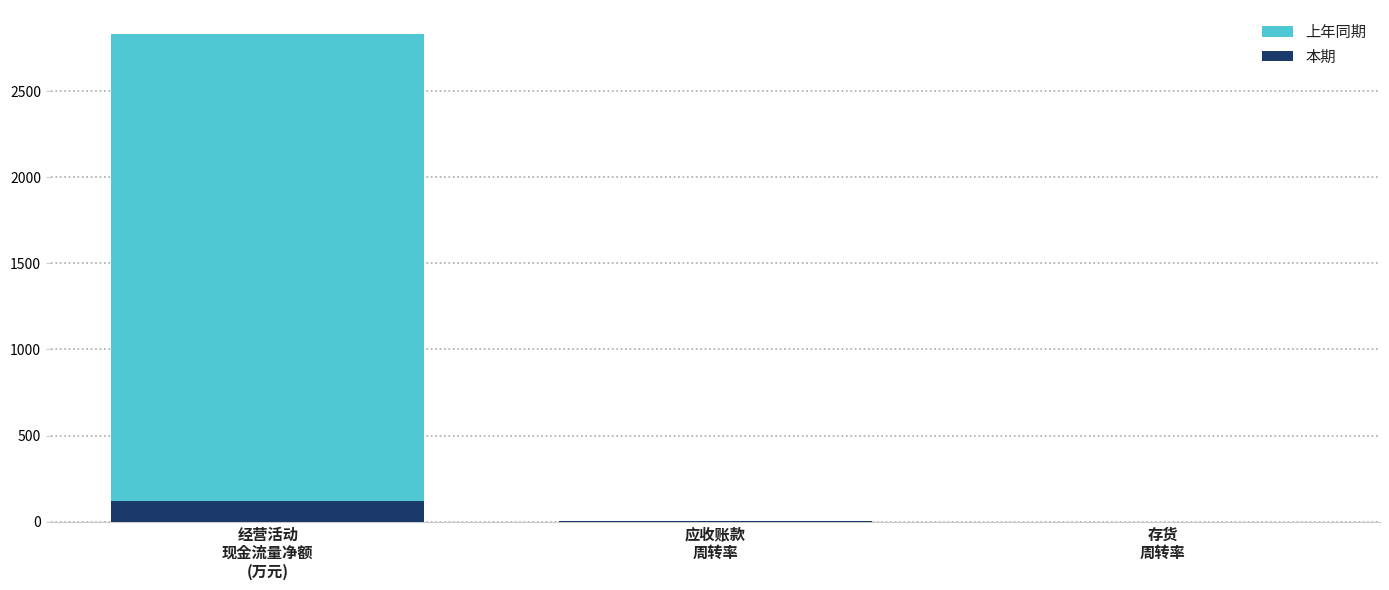

What is the lowest value of the 上年同期 series?

0.2